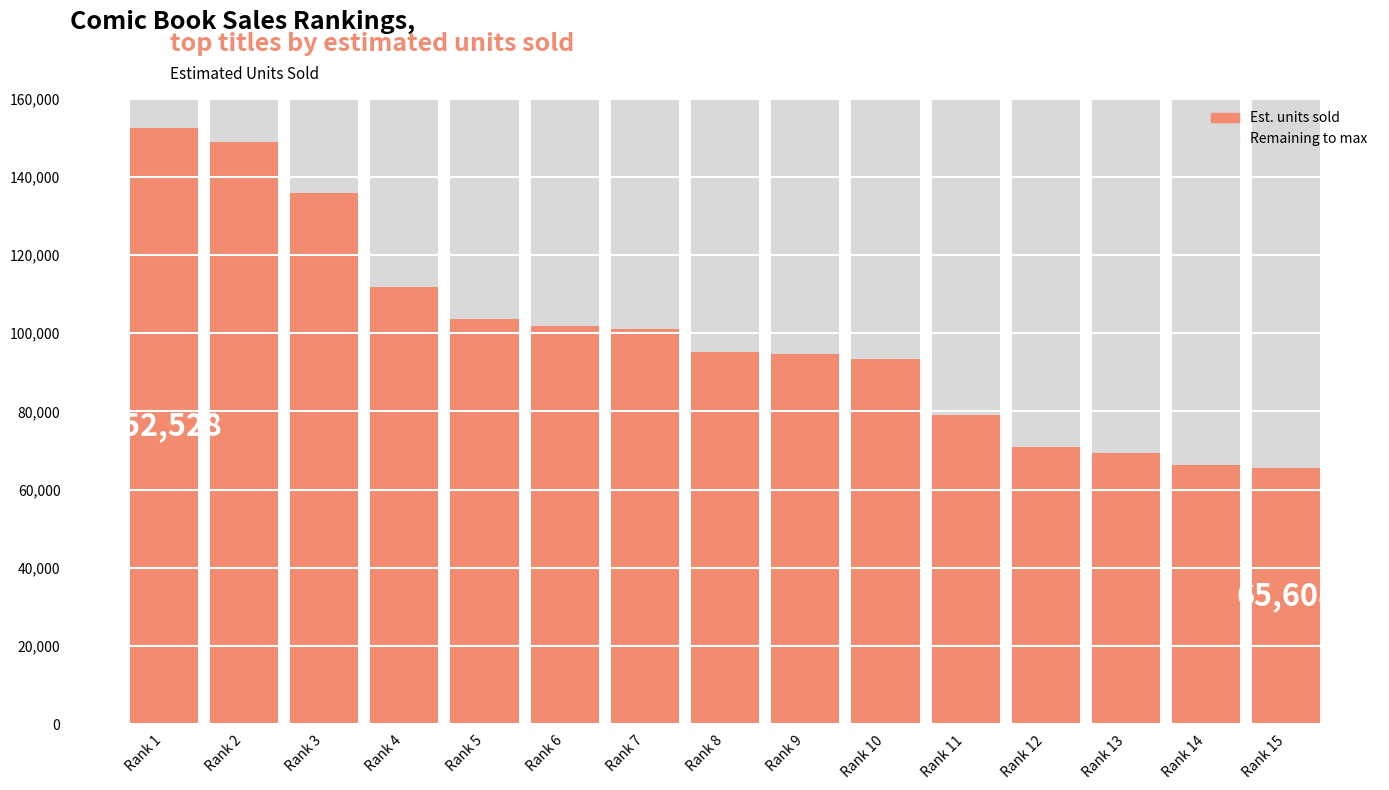

Which category has the highest value in the Est. units sold series?

Rank 1